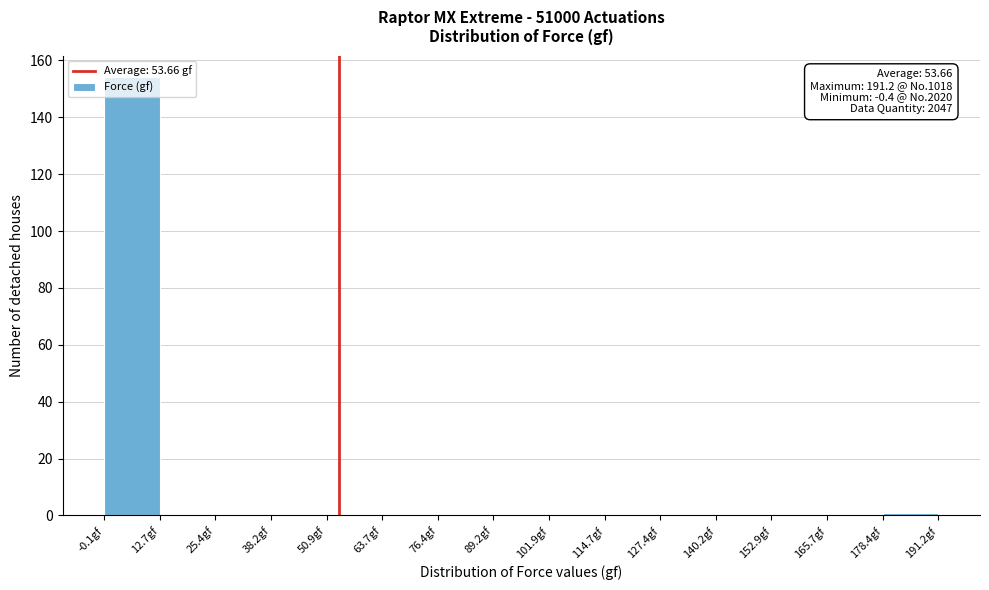

Which range on the x-axis has the tallest bar?

0 to 12